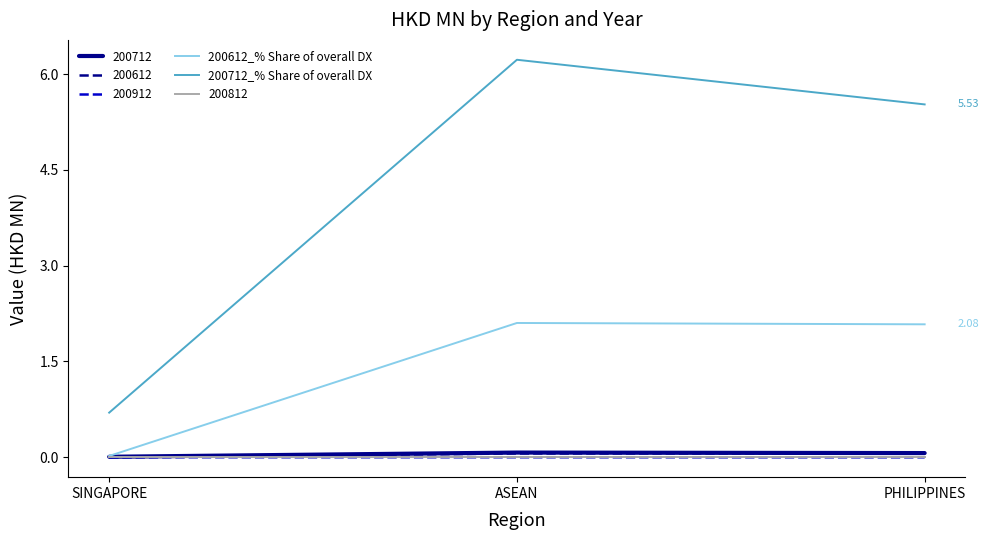

Count the number of categories in the chart.

3